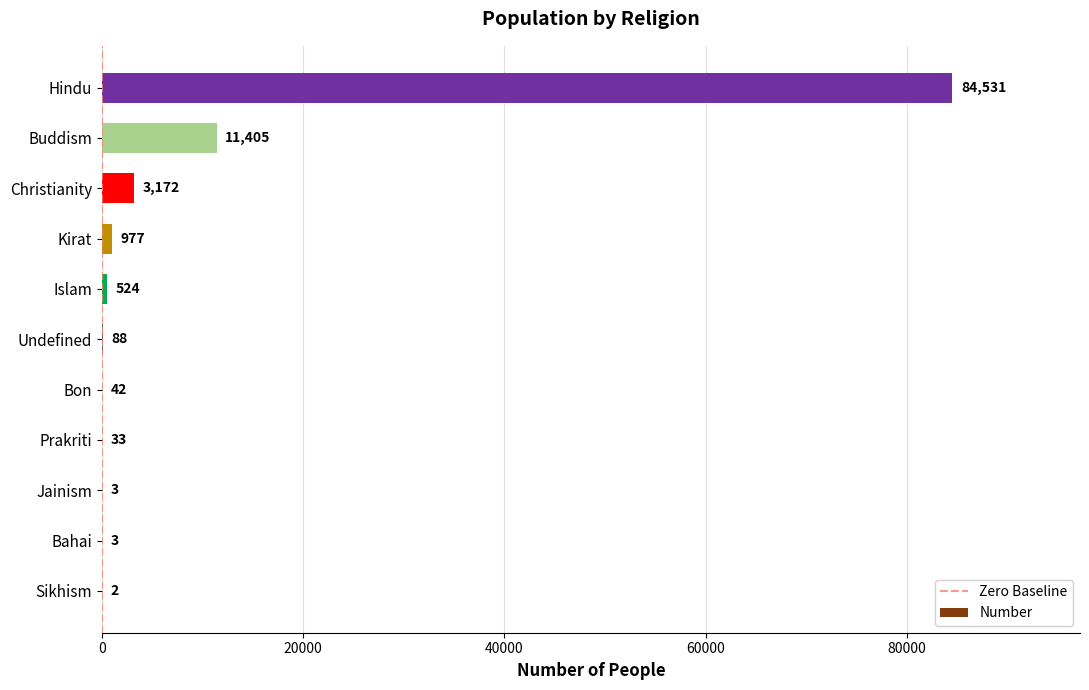

What is the greatest value displayed?

84531